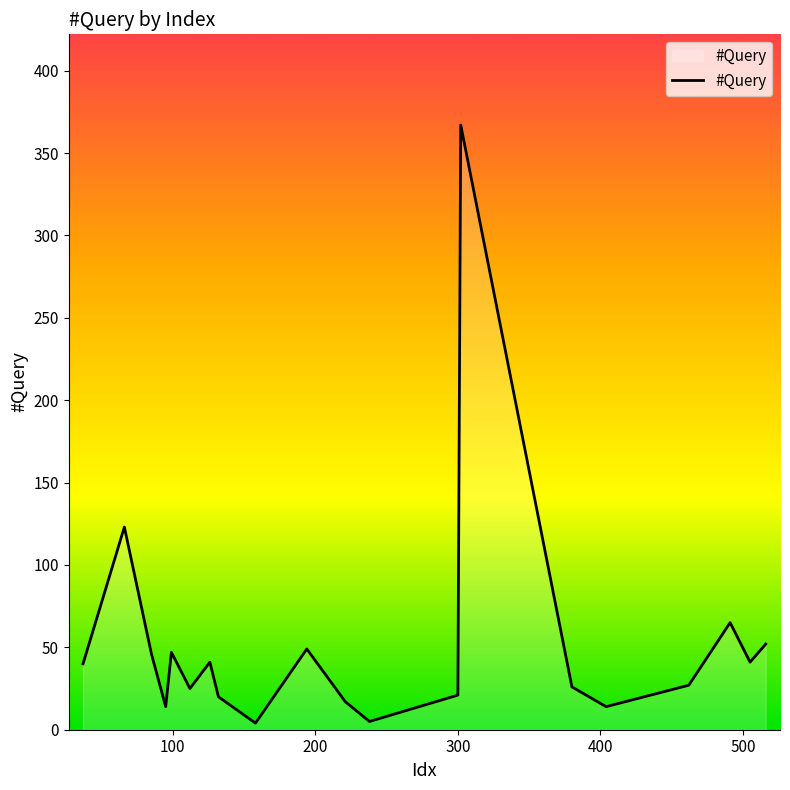

What is the difference between the maximum and minimum values?

363